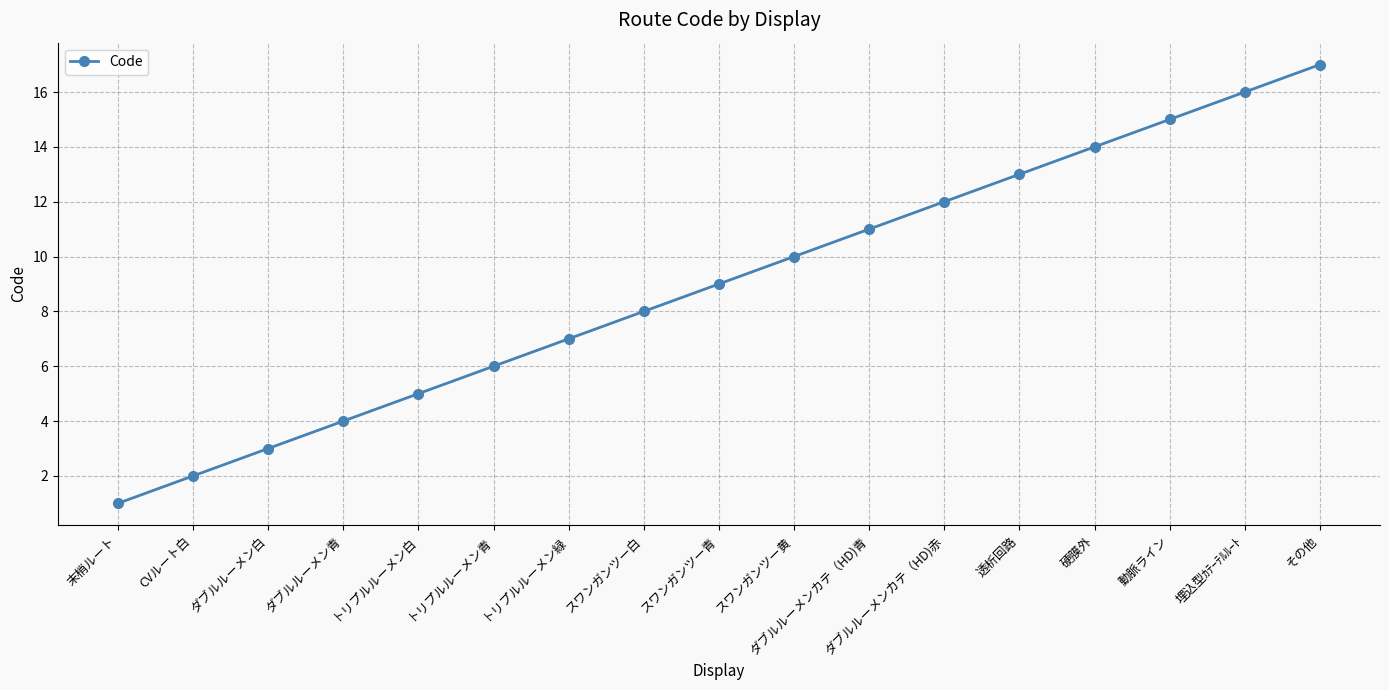

Does the chart have visible grid lines?

Yes